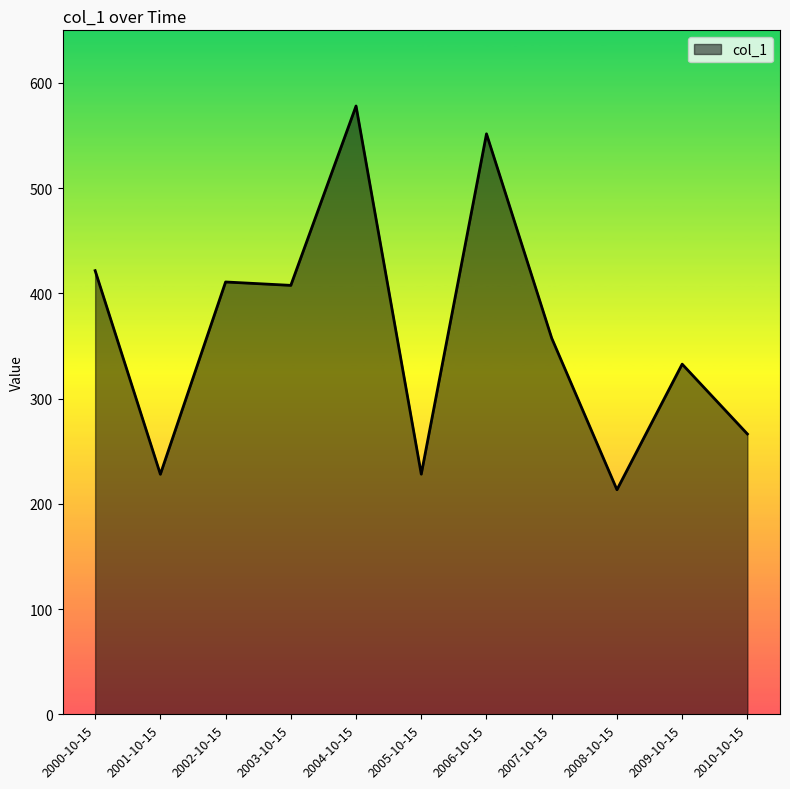

What is the smallest value displayed?

213.4